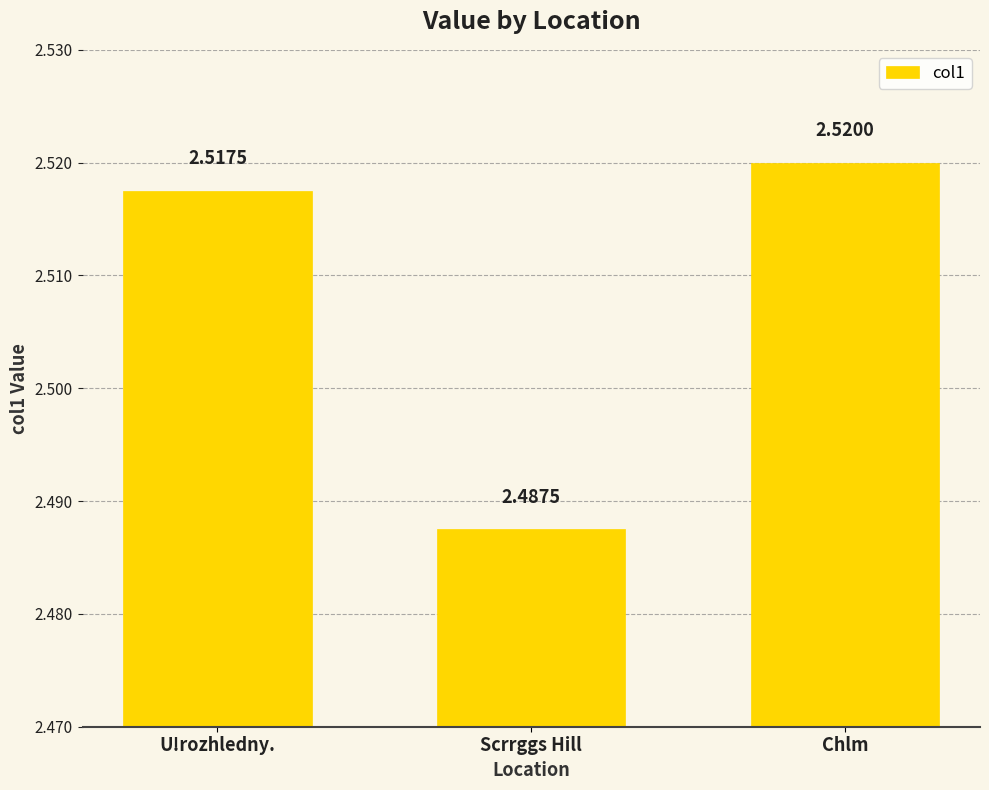

What is the label of the 2nd bar from the left?

Scrrggs Hill